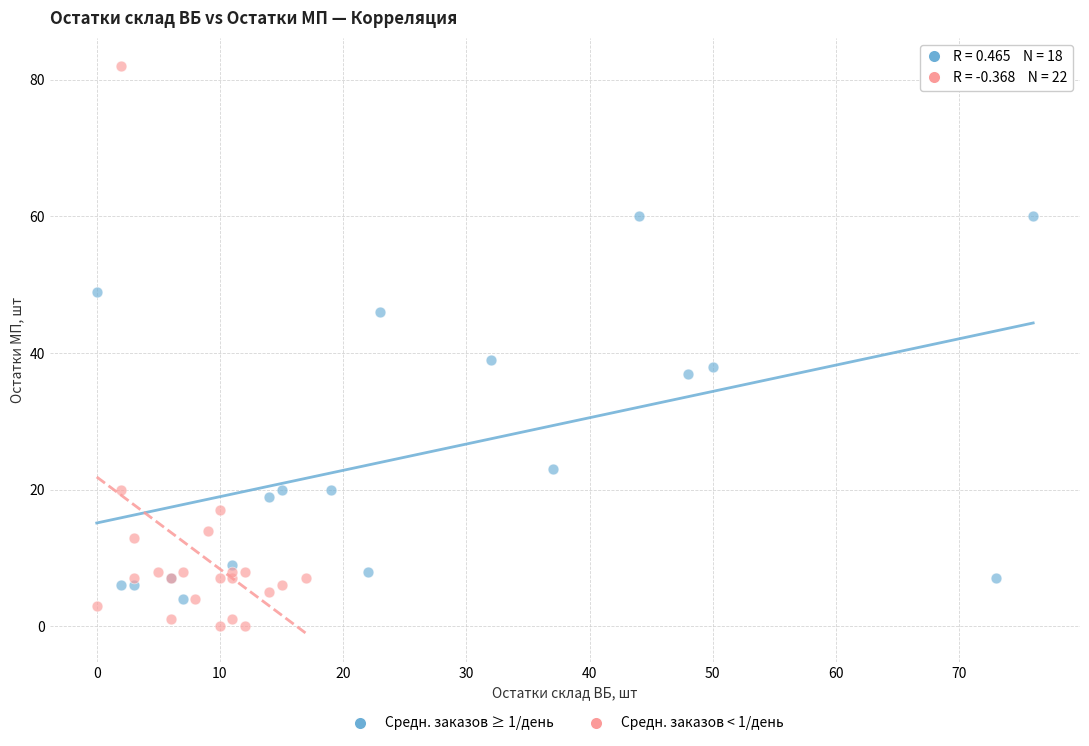

Which series reaches the minimum Y coordinate?

Средн. заказов < 1/день